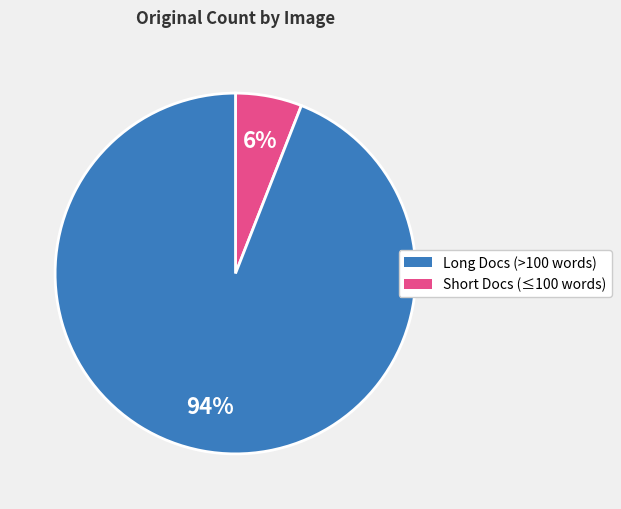

Is there a majority slice in this chart?

Yes